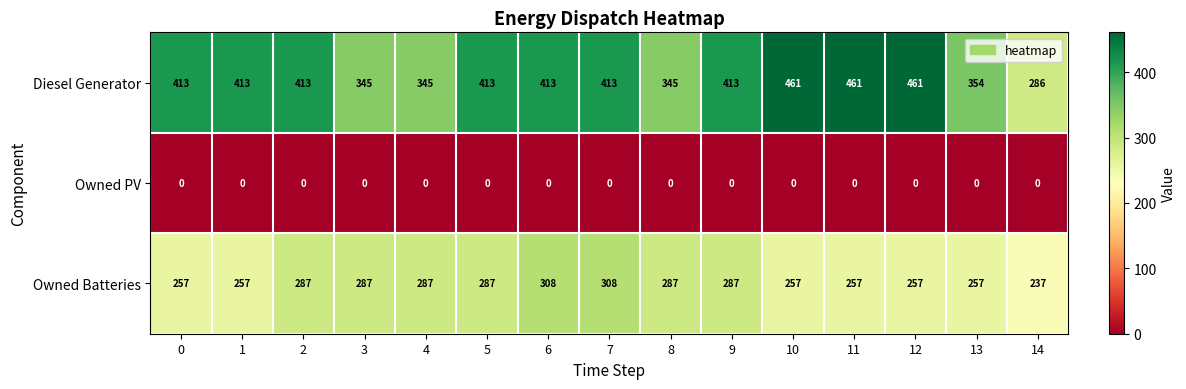

How many data points in Owned Batteries are less than 287?

7